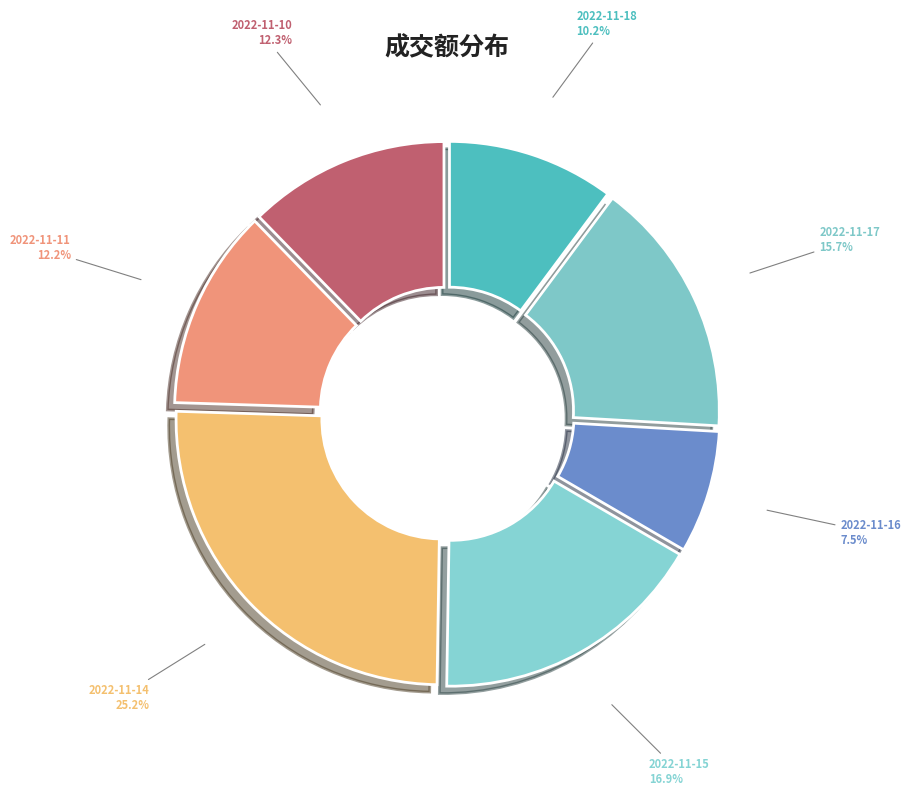

Is 2022-11-17 the majority of the pie?

No